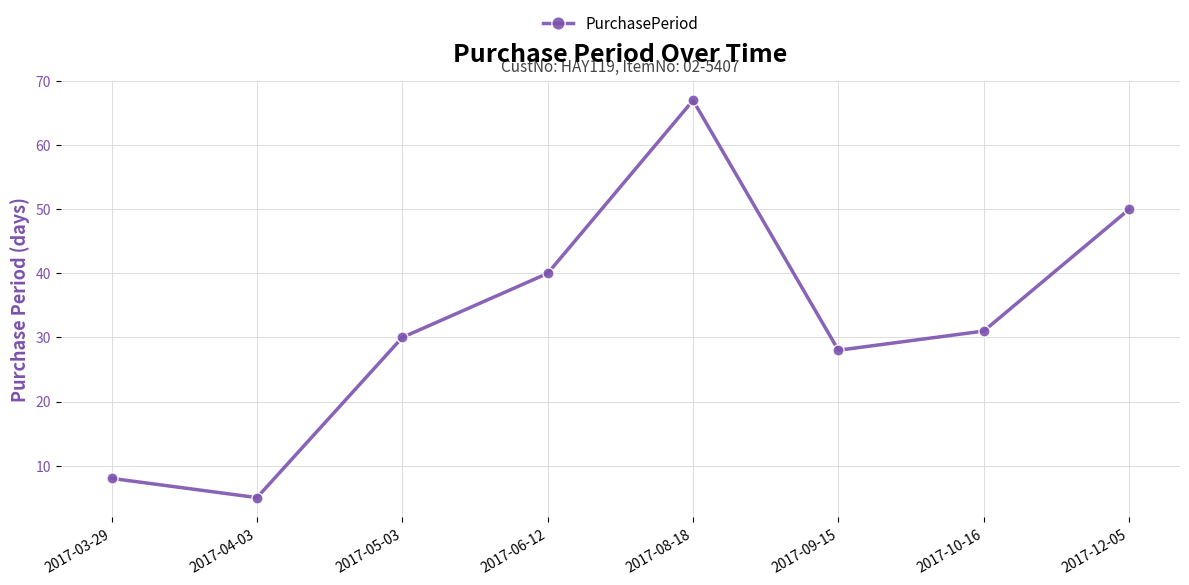

How many distinct data groups are displayed?

1